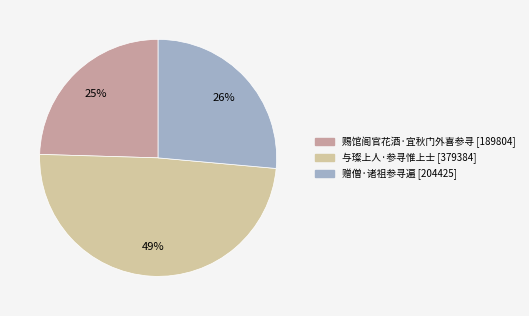

Which category has the smallest portion of the pie?

赐馆阁官花酒·宜秋门外喜参寻